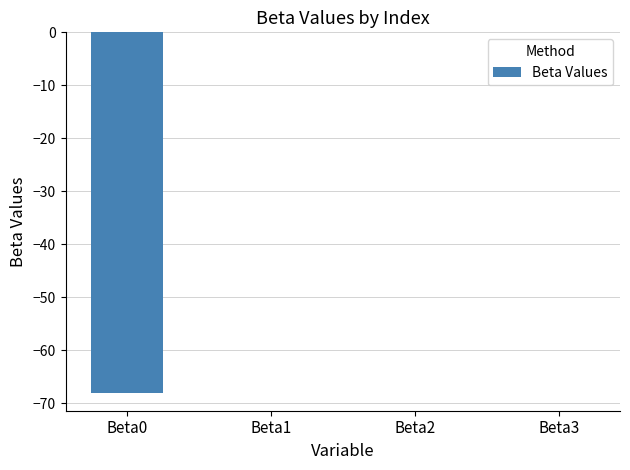

What is the sum of all values?

-68.0